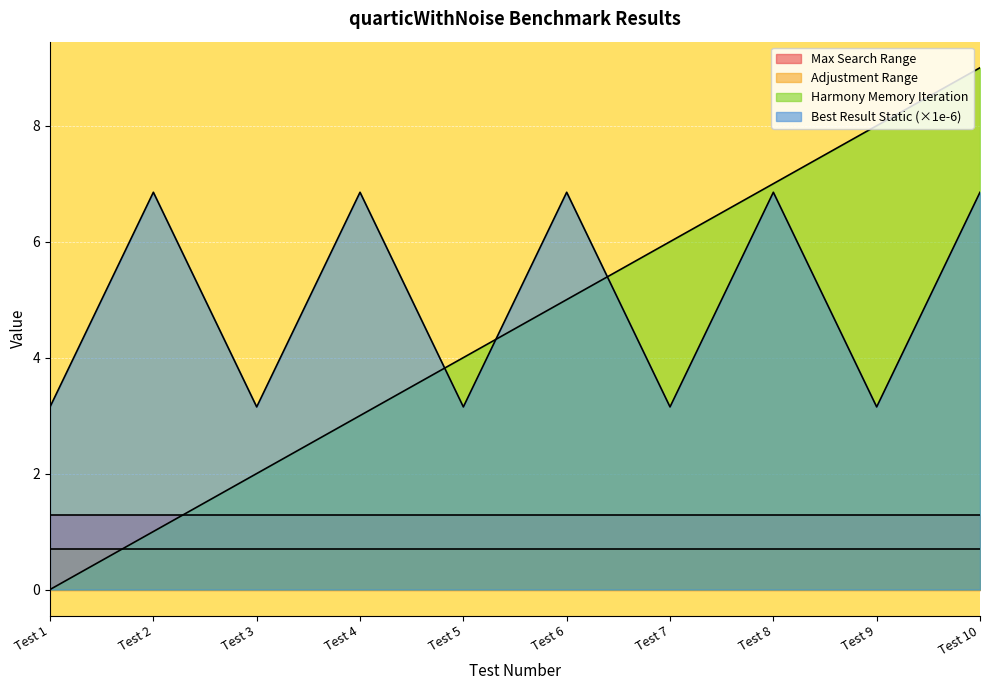

Between which two adjacent categories do Best Result Static and Harmony Memory Iteration first intersect?

Test 4 and Test 5